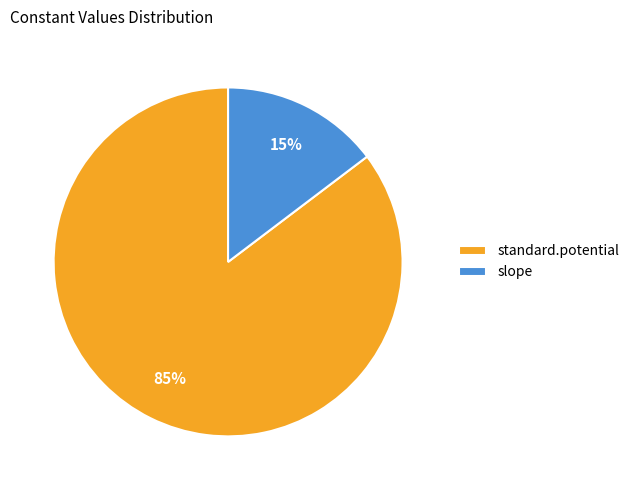

Which slice is the largest?

standard.potential